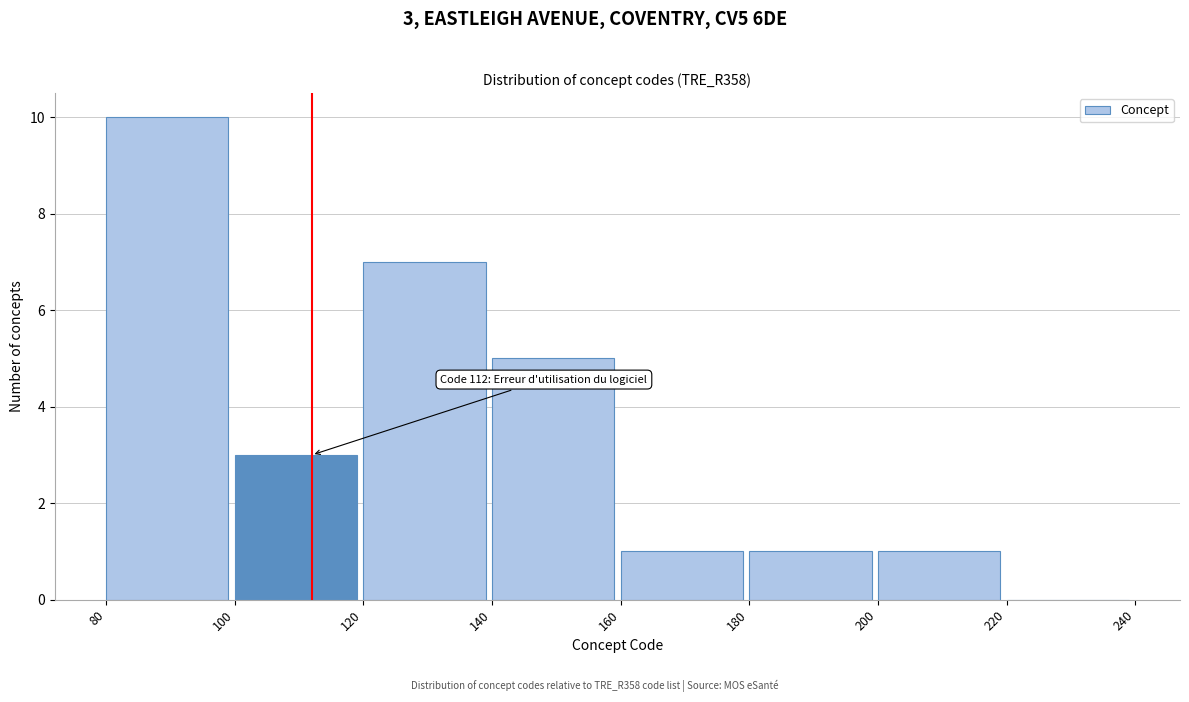

Which range on the x-axis has the tallest bar?

80 to 100